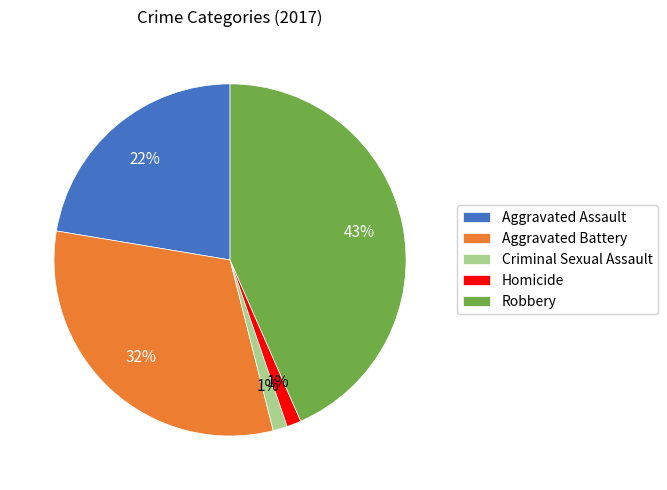

Which category has the biggest portion of the pie?

Robbery